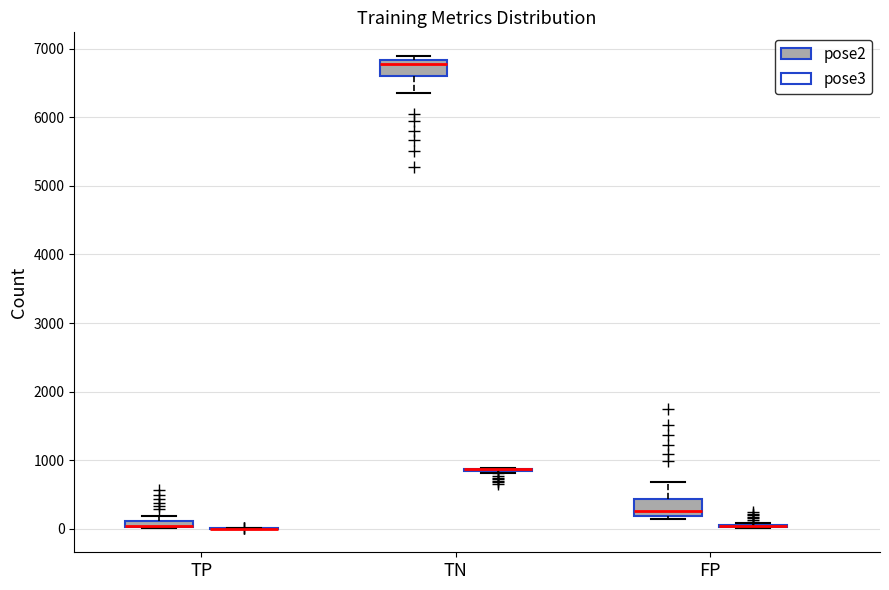

Where is the upper edge of the box for TP (pose2) on the y-axis? The values are not printed on the chart, so give them approximately, as read against the axis.

100